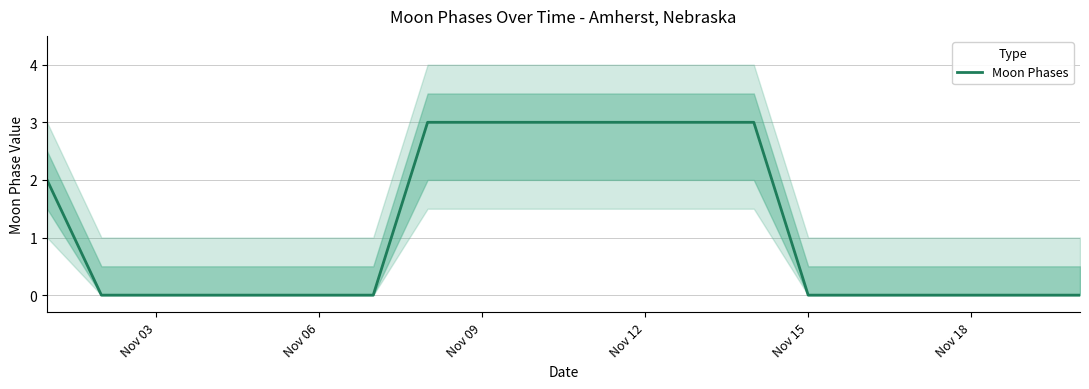

The value of Moon Phases at Nov 12 is 3. True or false?

True